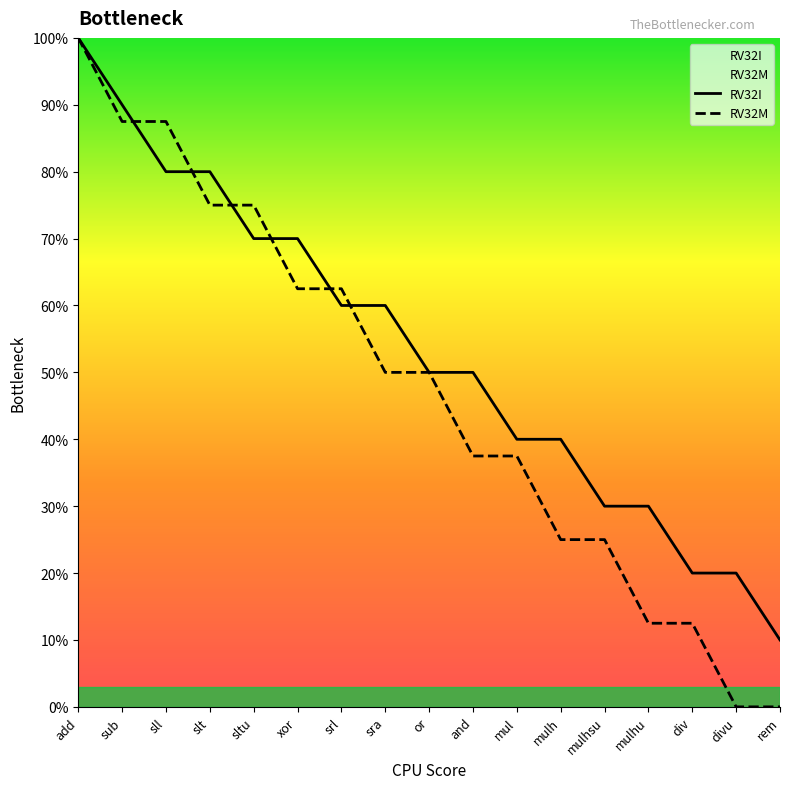

How many intersections are there between RV32M and RV32I?

6